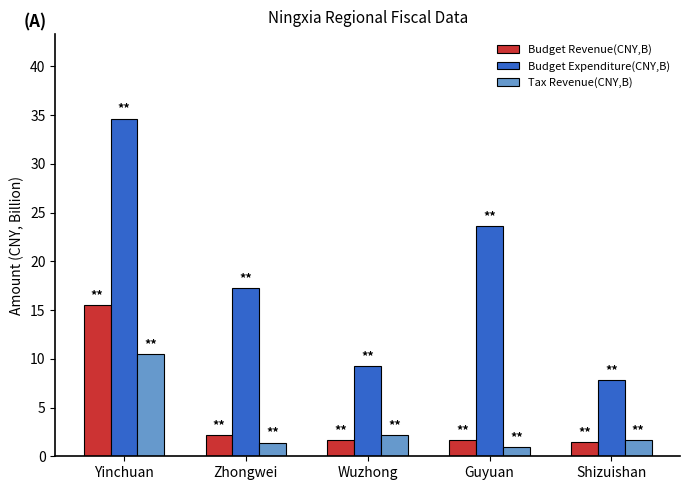

At which category is the sum across all series the highest?

Yinchuan